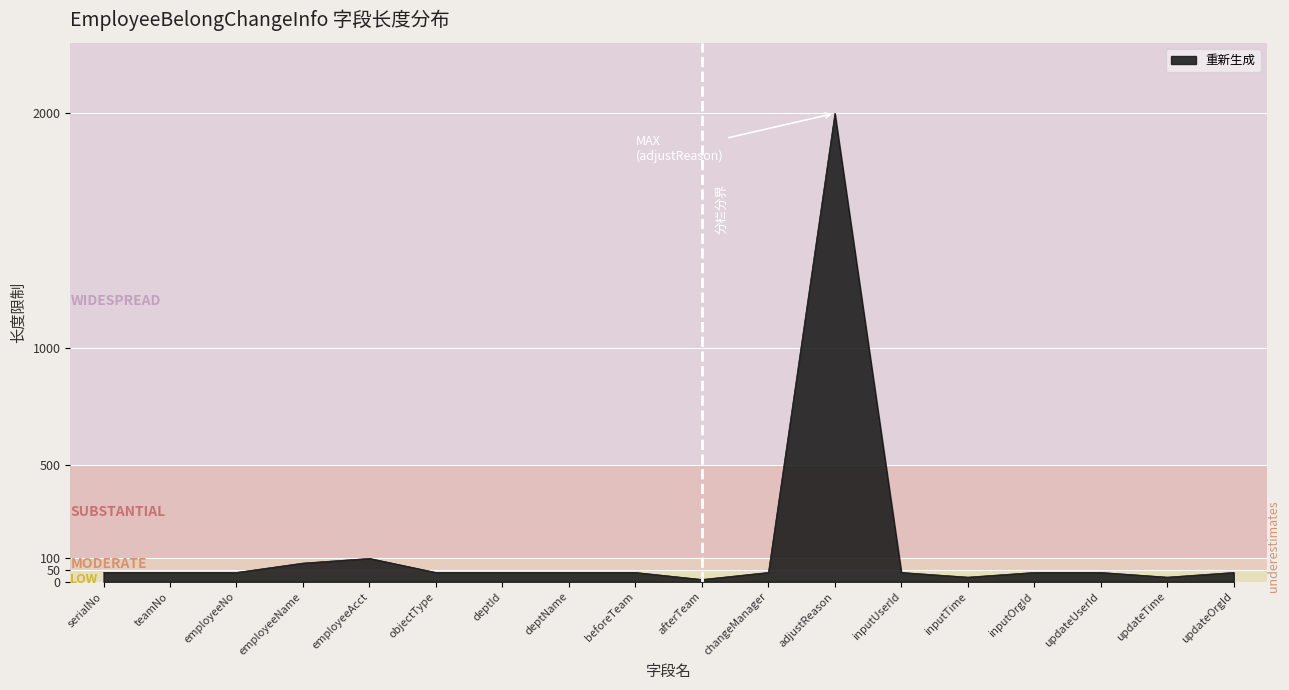

What is the sum of all values?

2710